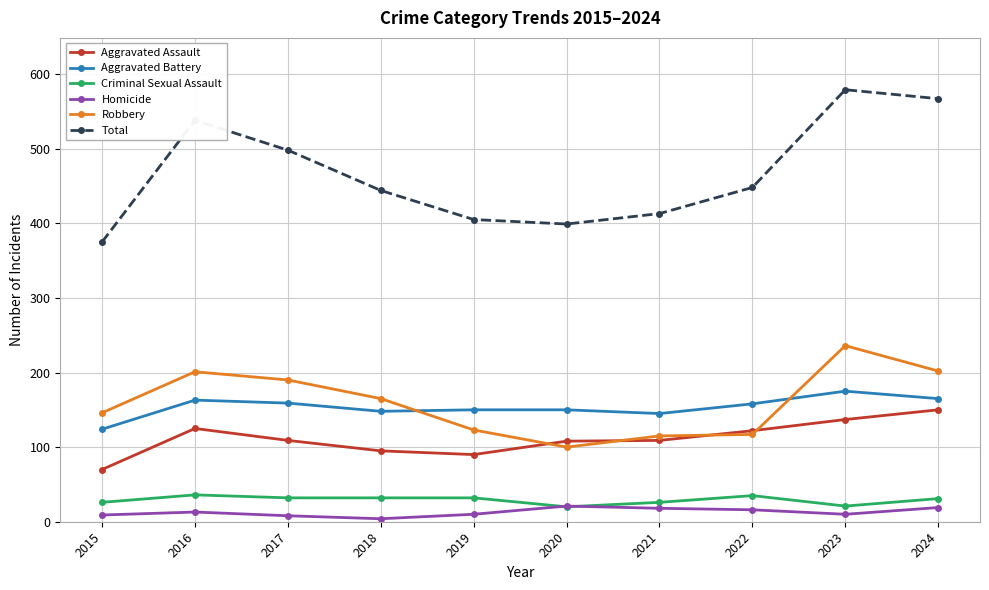

True or false: Homicide has more than 1 interior local peaks.

True